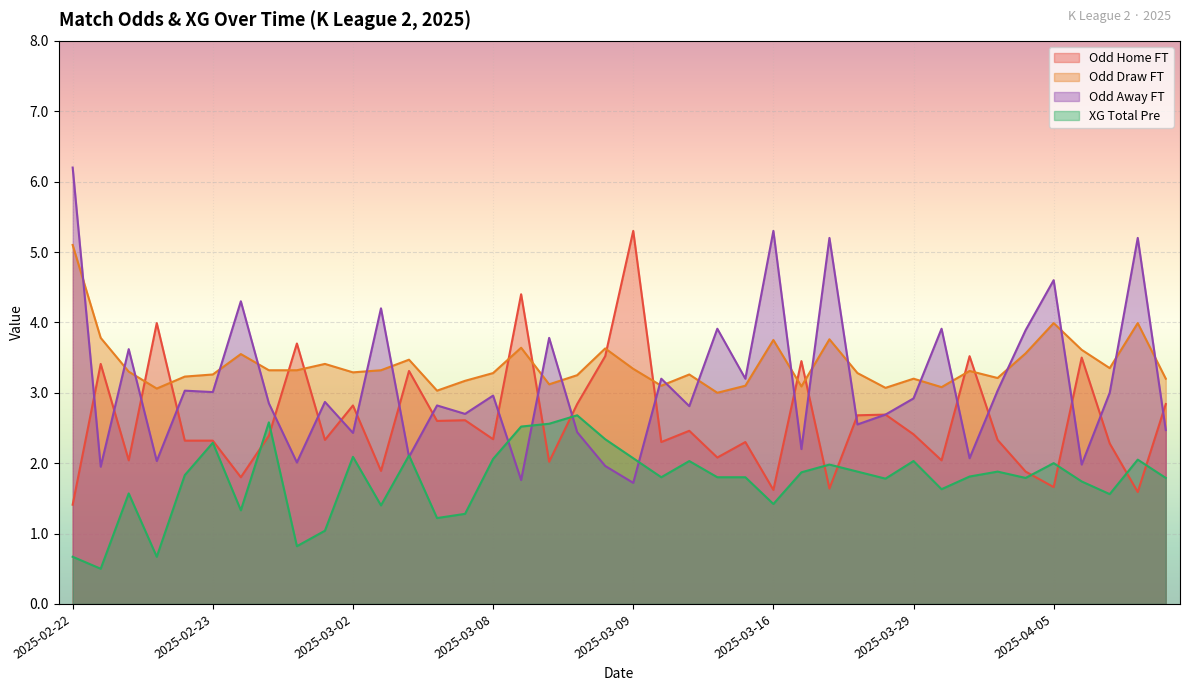

What are all the series names shown in the legend?

Odd Home FT, Odd Draw FT, Odd Away FT, XG Total Pre